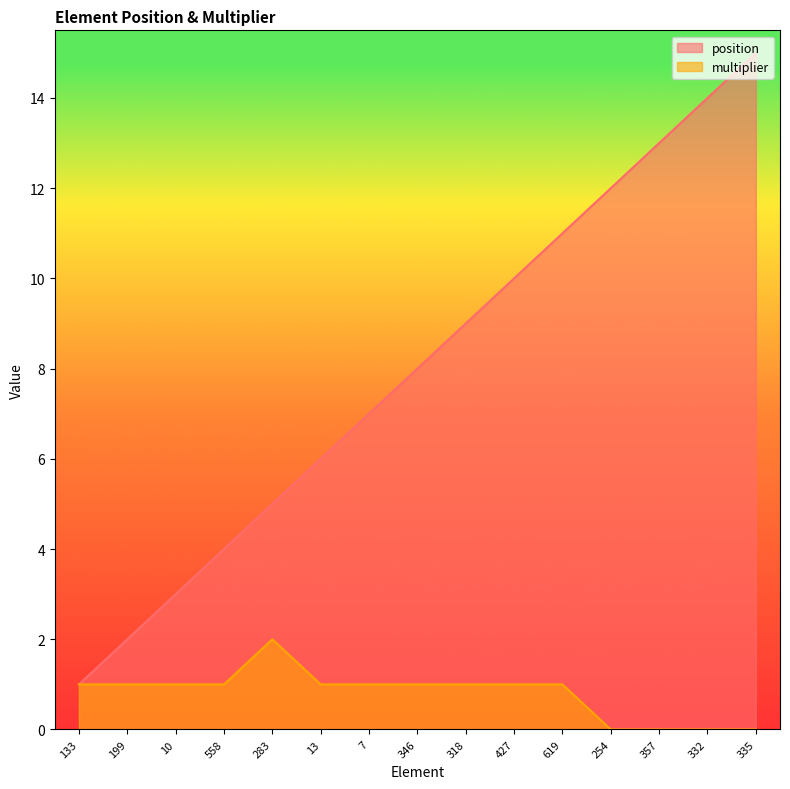

Reading left to right, transcribe all the data shown in this chart.

position: 133=1	199=2	10=3	558=4	283=5	13=6	7=7	346=8	318=9	427=10	619=11	254=12	357=13	332=14	335=15
multiplier: 133=1	199=1	10=1	558=1	283=2	13=1	7=1	346=1	318=1	427=1	619=1	254=0	357=0	332=0	335=0